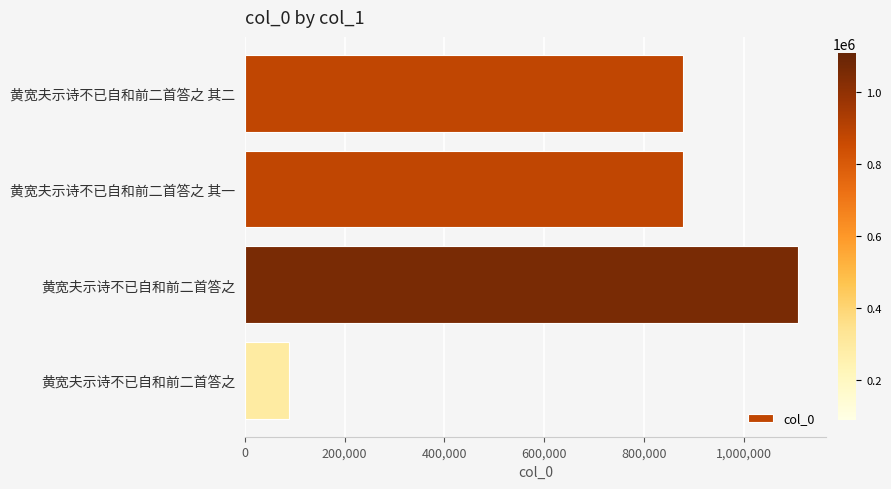

How many values are below 877840?

2